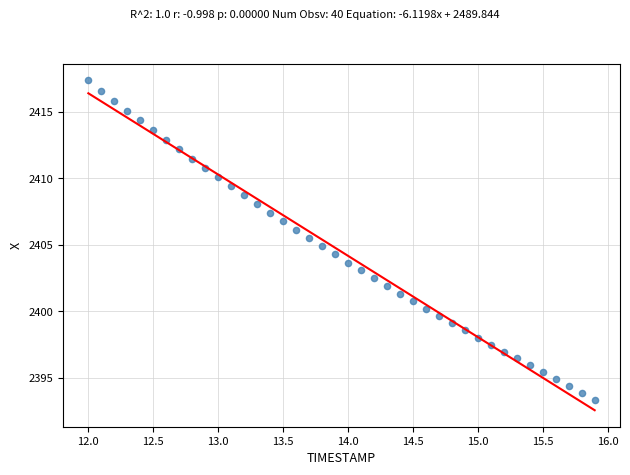

What is the range of Y values (max minus min)?

24.0